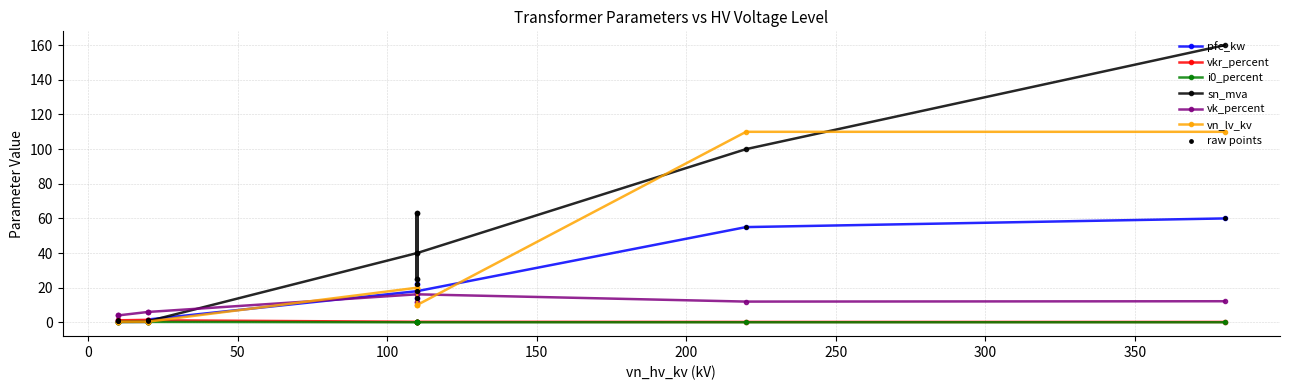

What are all the series names shown in the legend?

pfe_kw, vkr_percent, i0_percent, sn_mva, vk_percent, vn_lv_kv